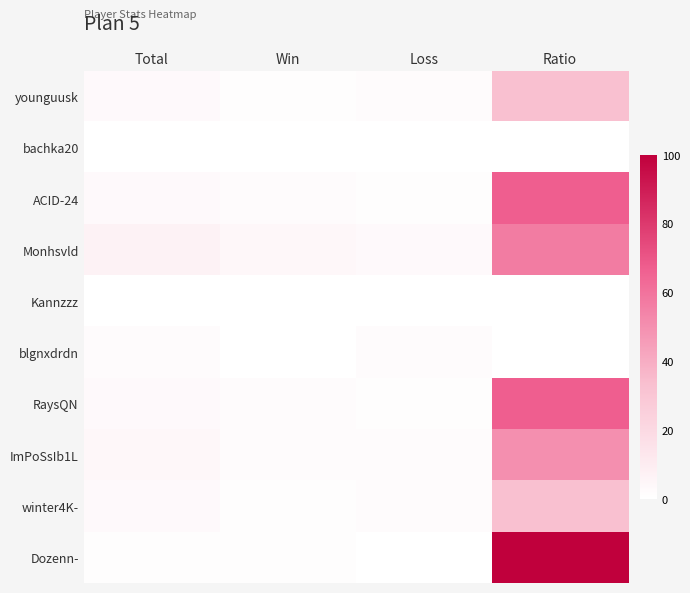

Which series has the largest range (max minus min)?

Dozenn-